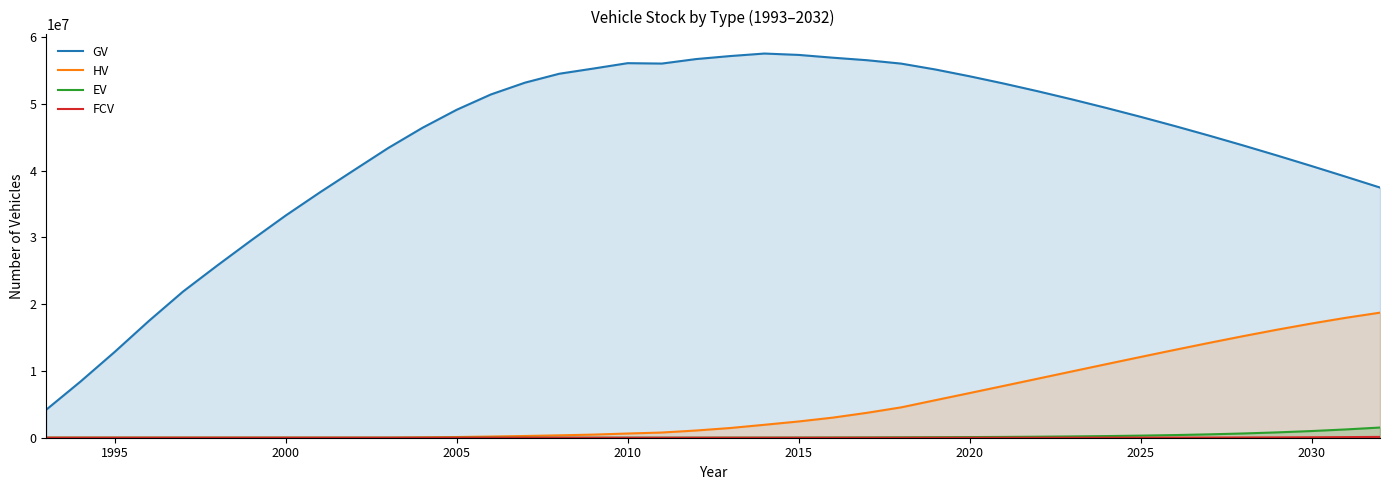

How many data points does each series have?

40